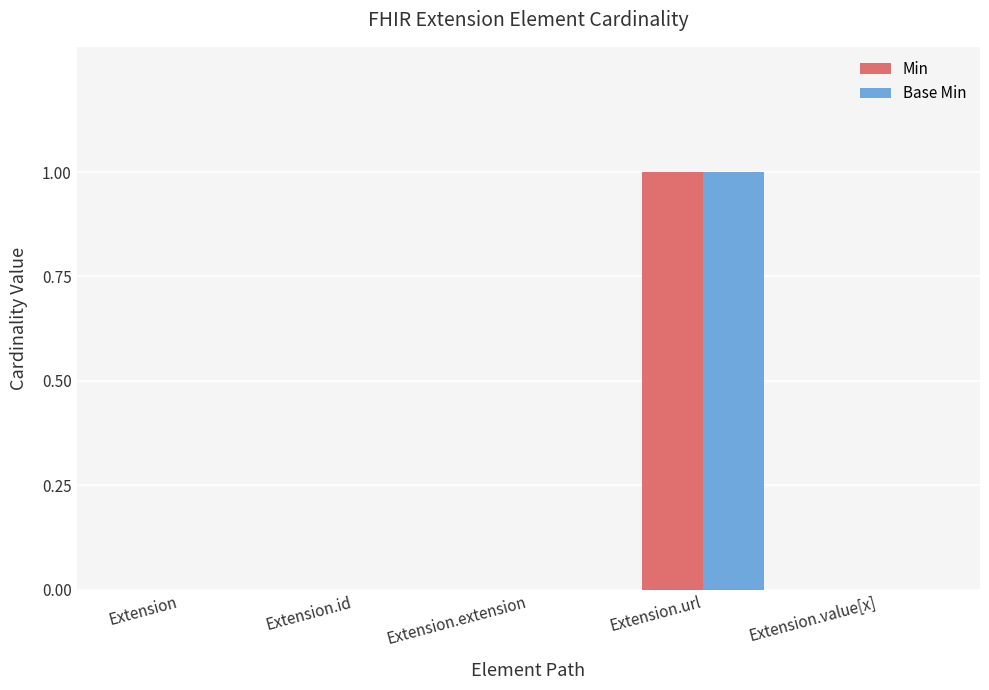

Is it true that Base Min equals -1 at Extension.id?

False